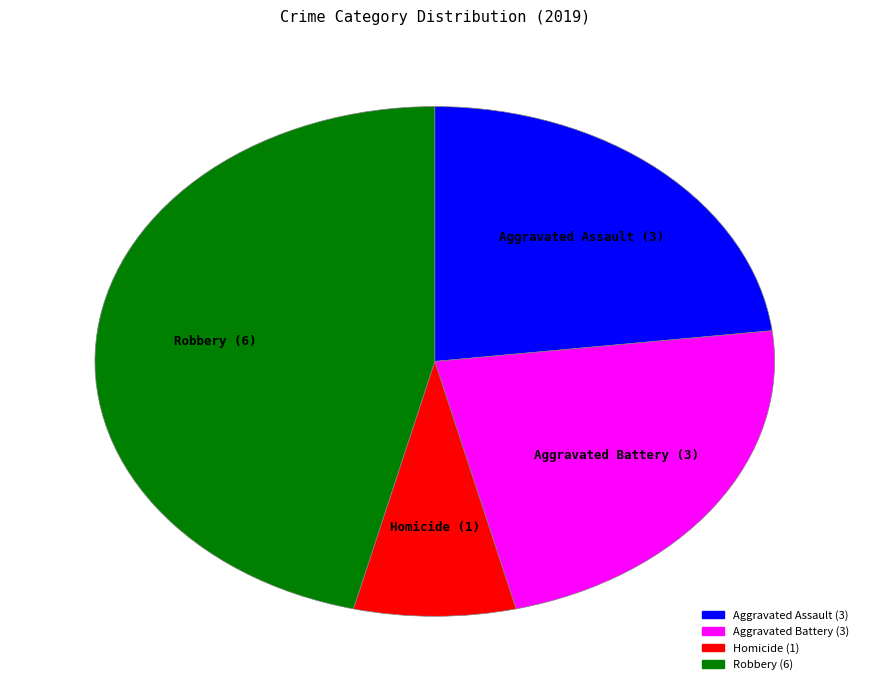

How many slices are in this pie chart?

4